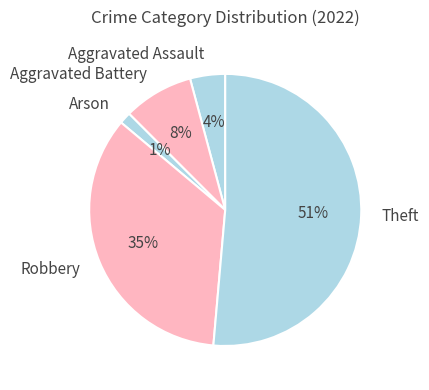

To the nearest percent, what percentage of the pie is Aggravated Battery?

8%